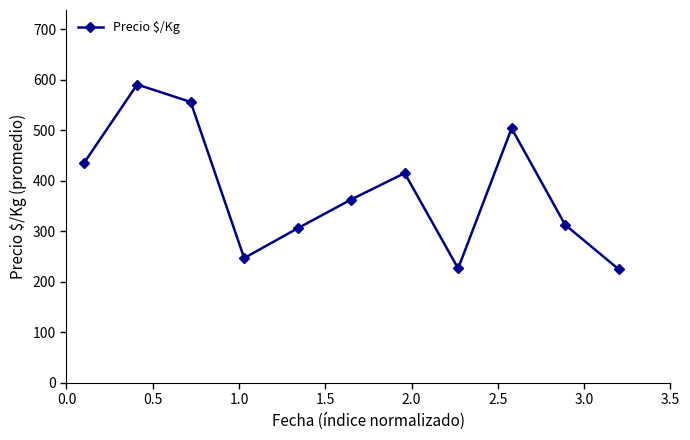

What is the average value?

379.6